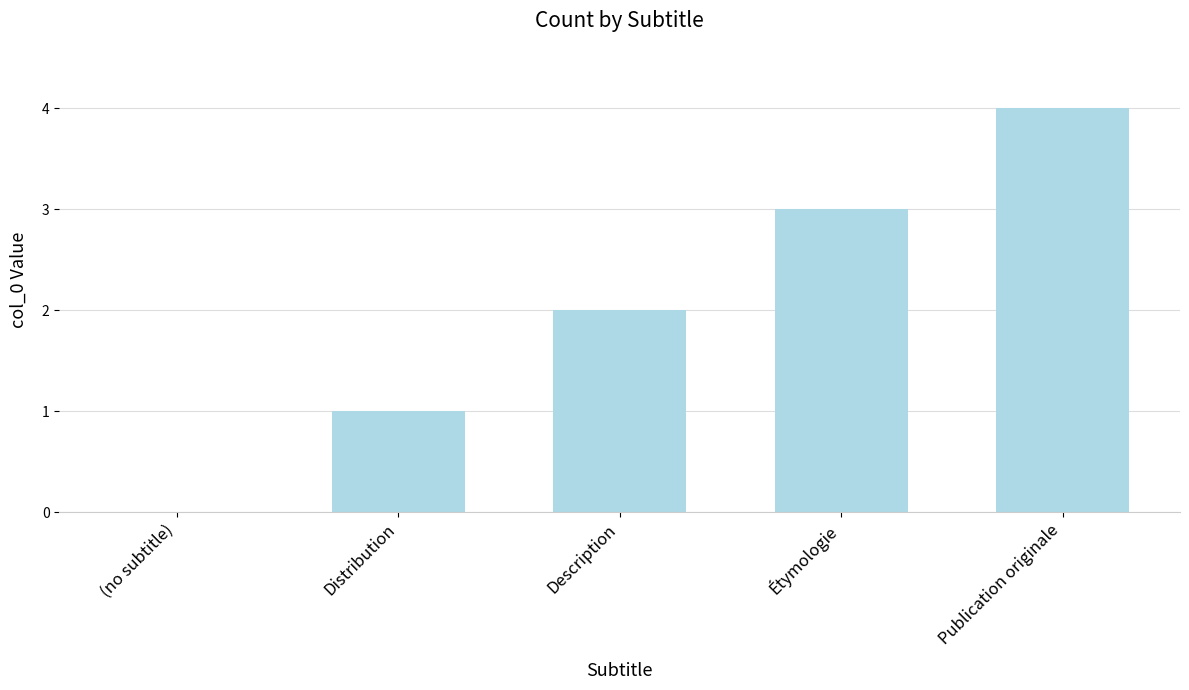

What is the maximum value shown in the chart?

4